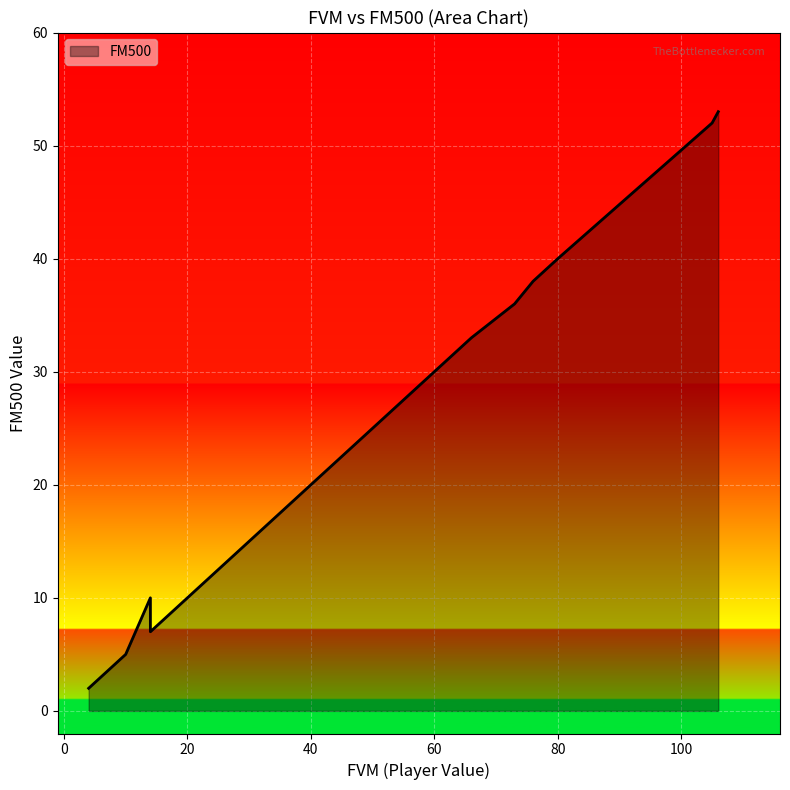

List the labels in order of value, smallest first.

4, 4, 8, 8, 8, 10, 10, 10, 14, 14, 32, 36, 52, 64, 66, 73, 76, 80, 105, 106